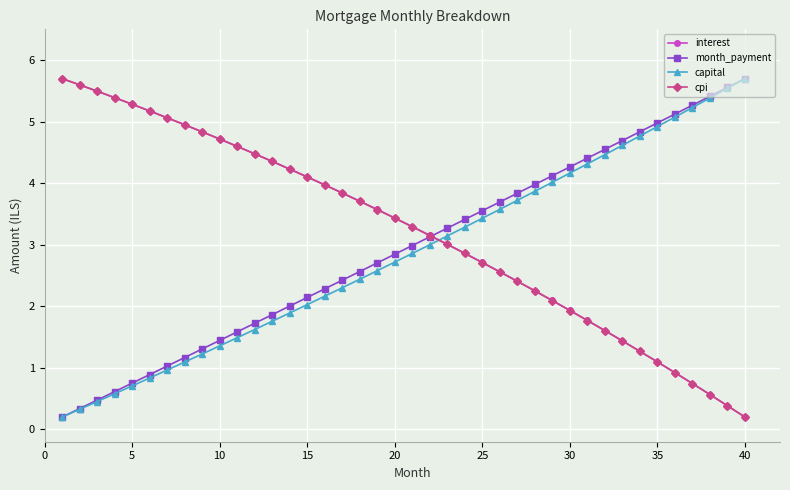

At how many categories does at least one series exceed 0?

40